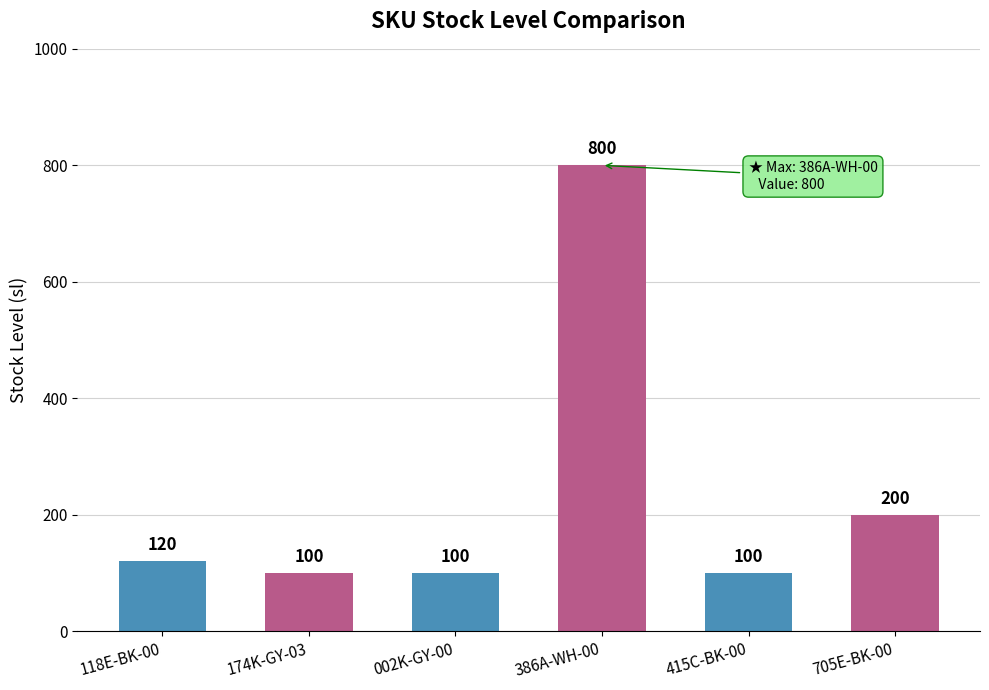

Which category has the highest value across all series?

386A-WH-00